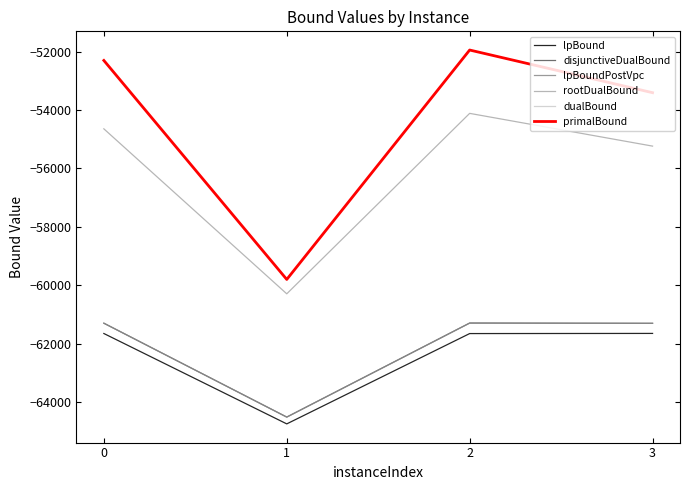

Does the chart have visible grid lines?

No